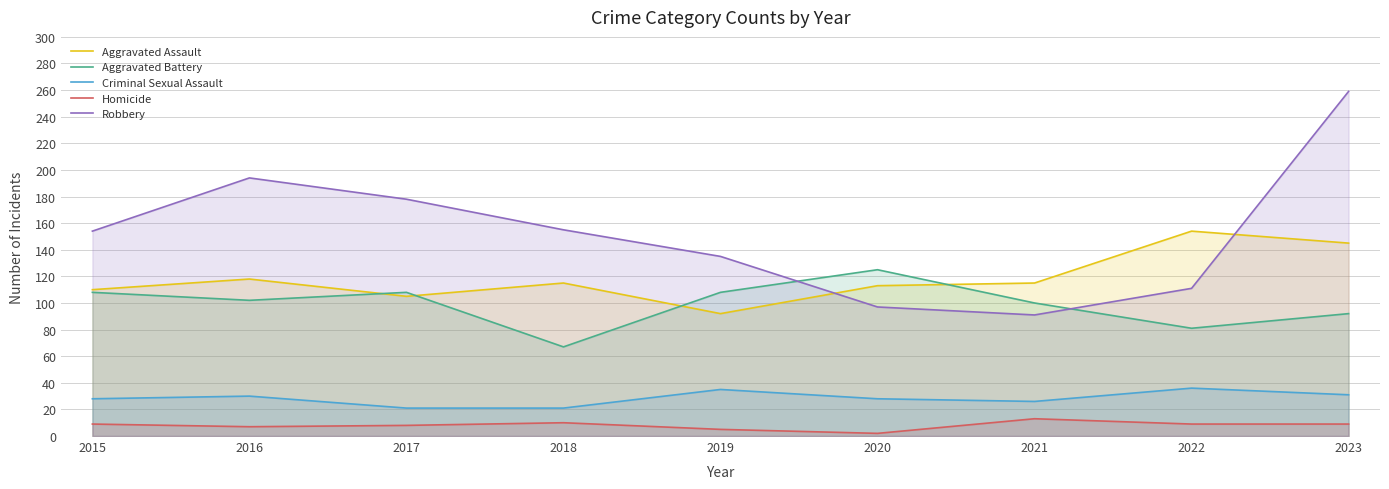

Reading left to right, transcribe all the data shown in this chart.

Aggravated Assault: 2015=110	2016=118	2017=105	2018=115	2019=92	2020=113	2021=115	2022=154	2023=145
Aggravated Battery: 2015=108	2016=102	2017=108	2018=67	2019=108	2020=125	2021=100	2022=81	2023=92
Criminal Sexual Assault: 2015=28	2016=30	2017=21	2018=21	2019=35	2020=28	2021=26	2022=36	2023=31
Homicide: 2015=9	2016=7	2017=8	2018=10	2019=5	2020=2	2021=13	2022=9	2023=9
Robbery: 2015=154	2016=194	2017=178	2018=155	2019=135	2020=97	2021=91	2022=111	2023=259